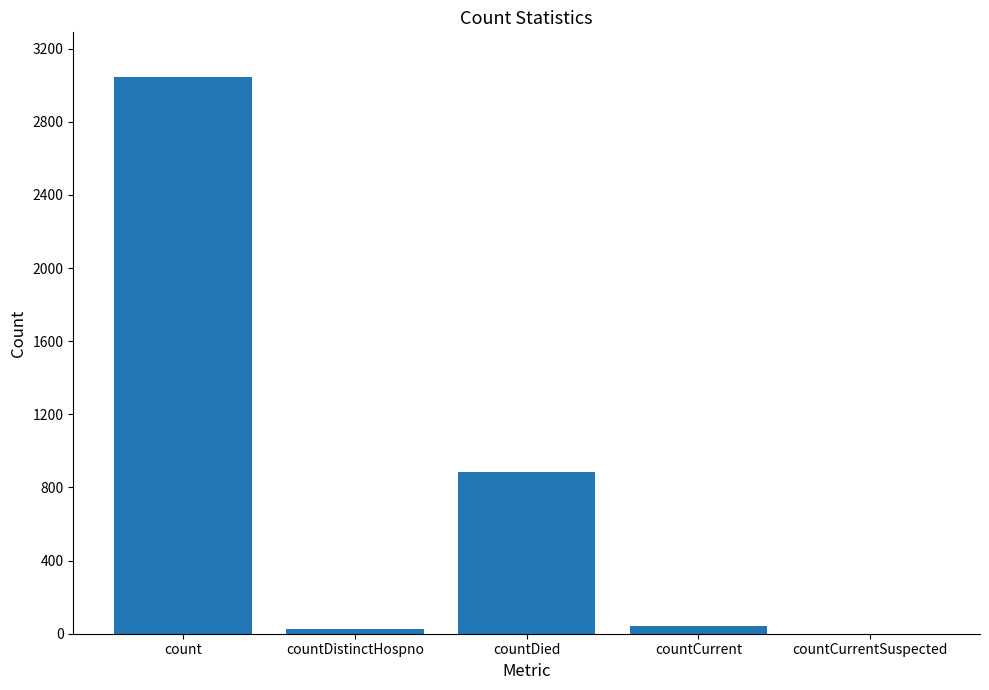

What is the maximum value shown in the chart?

3046